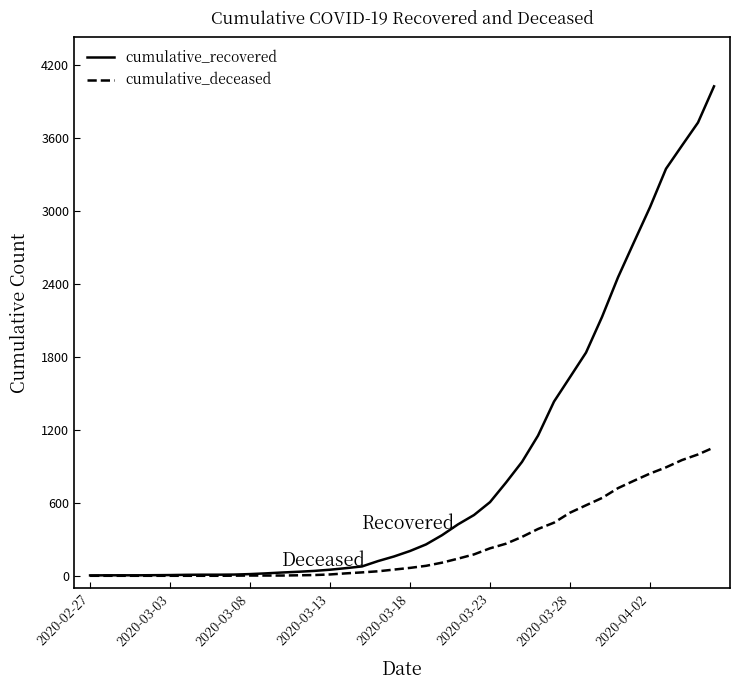

What is the maximum value shown in the chart?

4026